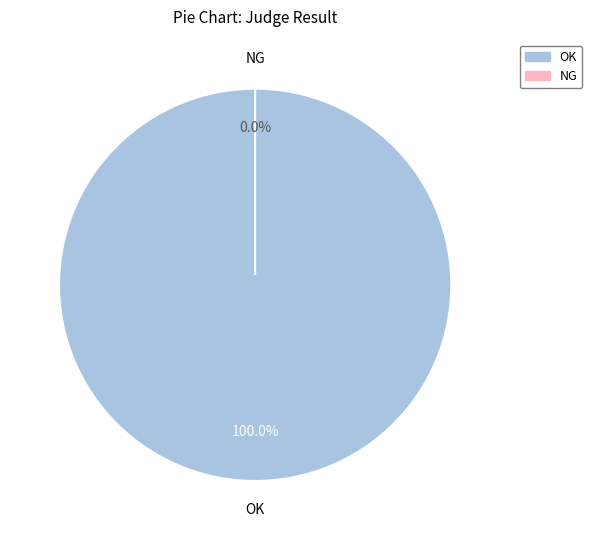

What is the largest slice in the pie chart?

OK